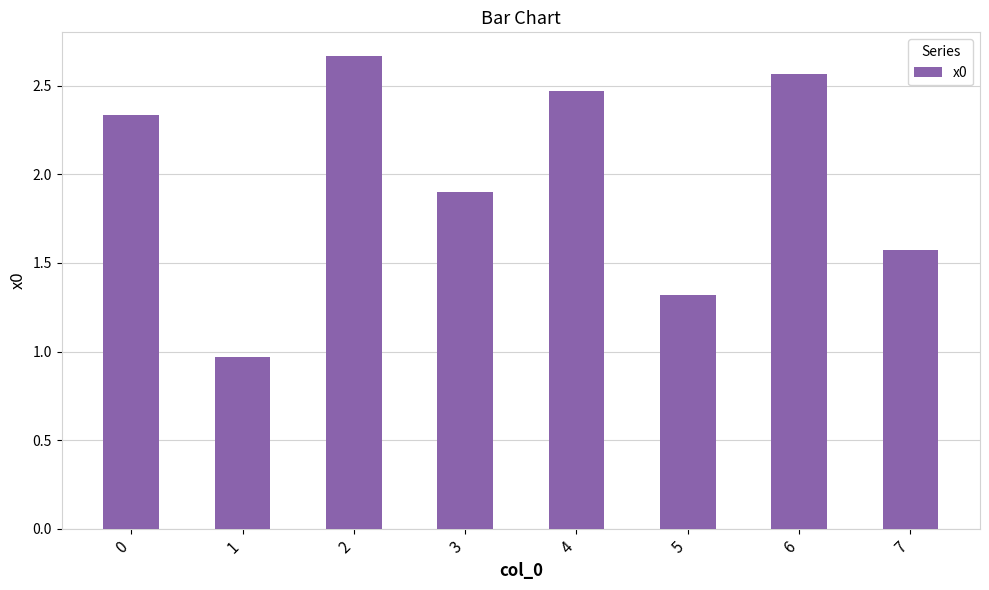

True or false: the data shows 1.6 at 7.

True